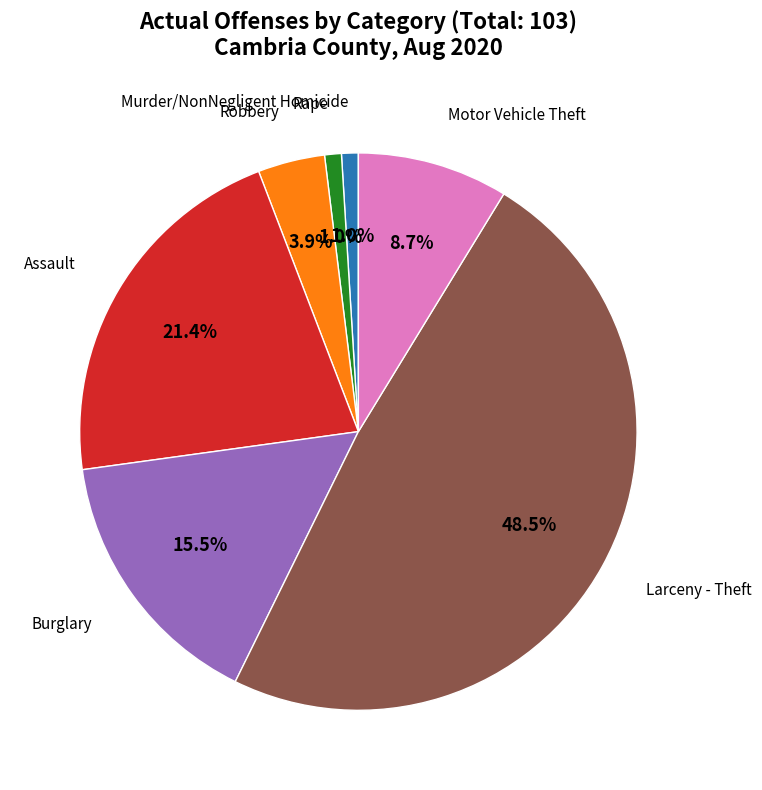

How many slices are in this pie chart?

7